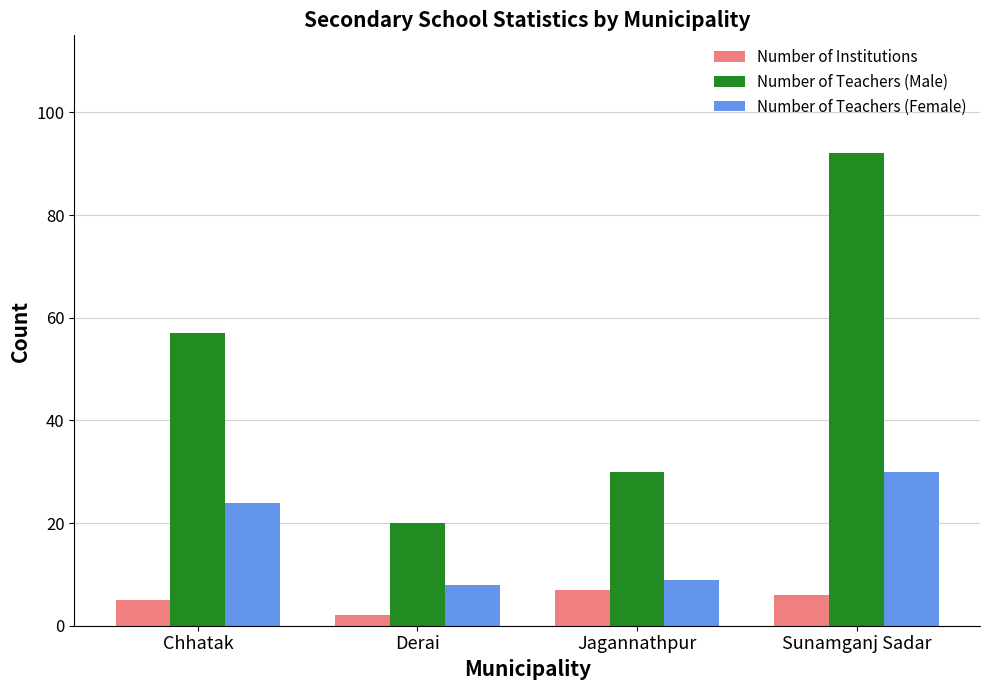

What is the average value of the Number of Teachers (Female) series?

18